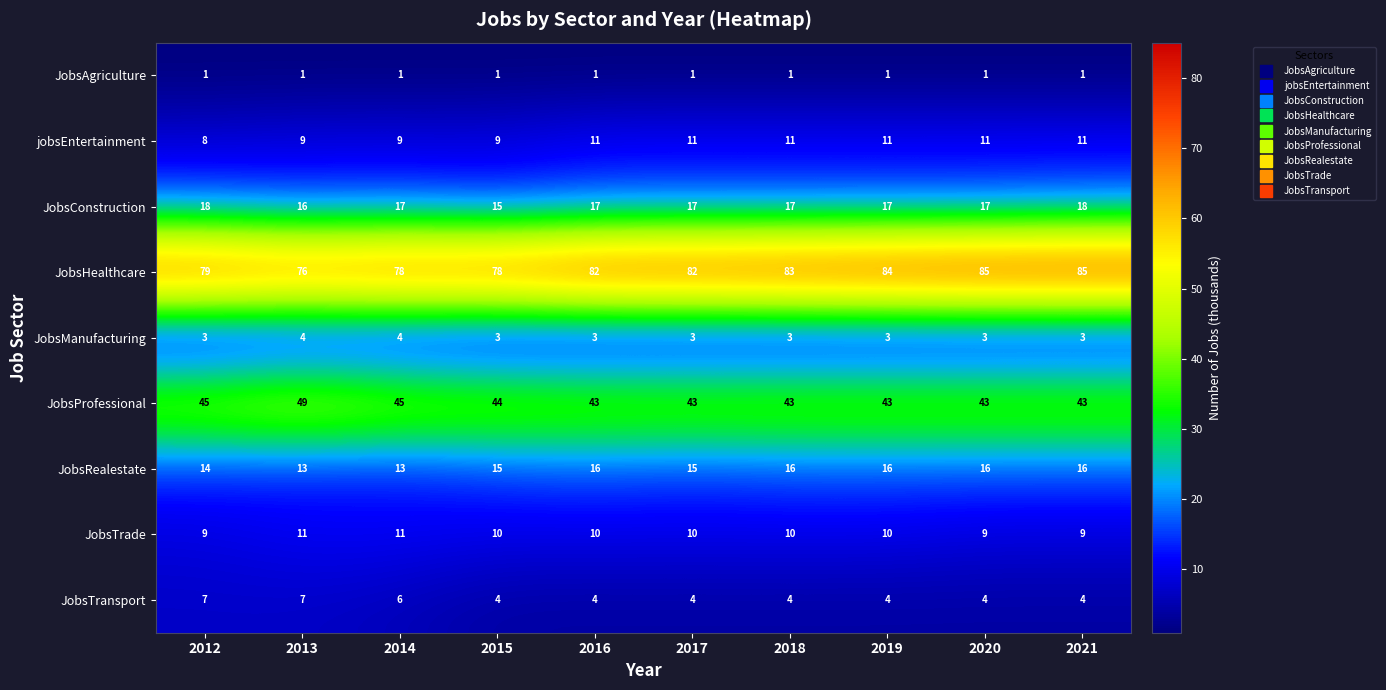

At which label does JobsConstruction reach its minimum?

2015